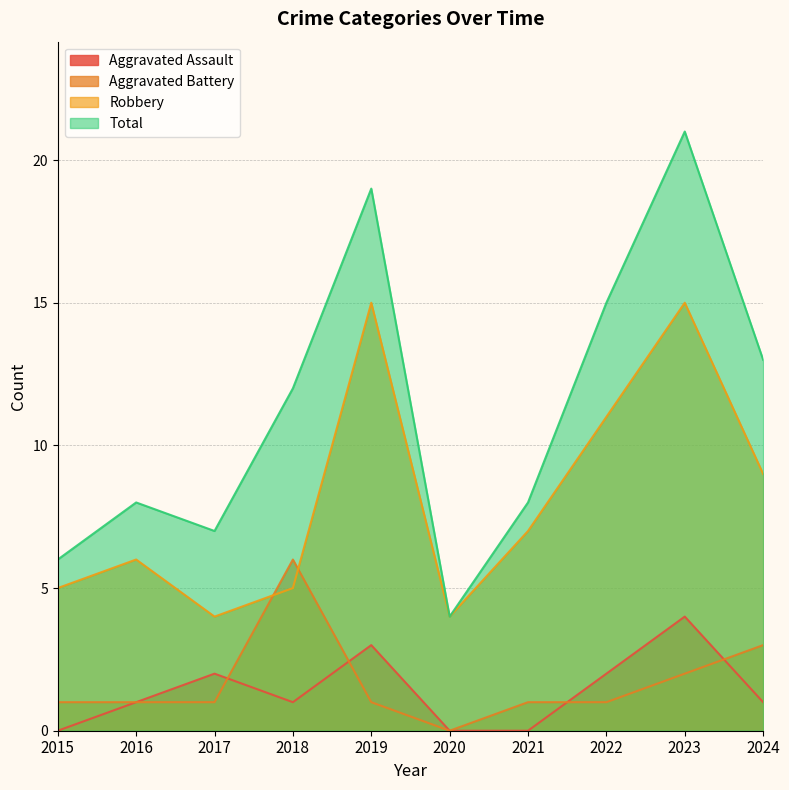

Reading left to right, list all the values displayed in this chart.

Aggravated Assault: 0	1	2	1	3	0	0	2	4	1
Aggravated Battery: 1	1	1	6	1	0	1	1	2	3
Robbery: 5	6	4	5	15	4	7	11	15	9
Total: 6	8	7	12	19	4	8	15	21	13